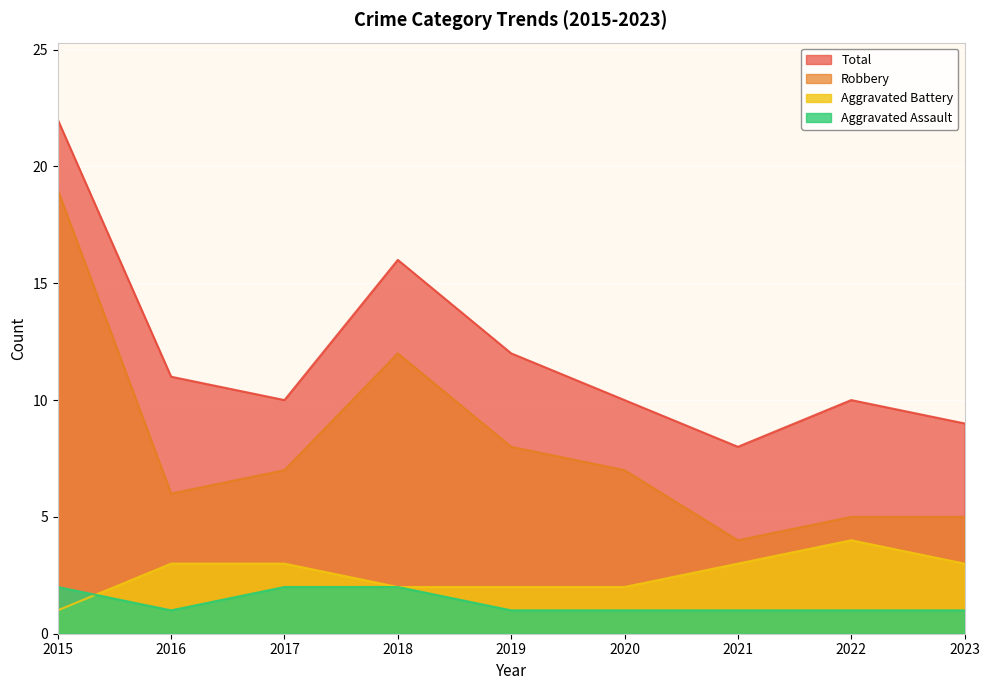

Rank the series at 2023 from lowest to highest value.

Aggravated Assault, Aggravated Battery, Robbery, Total